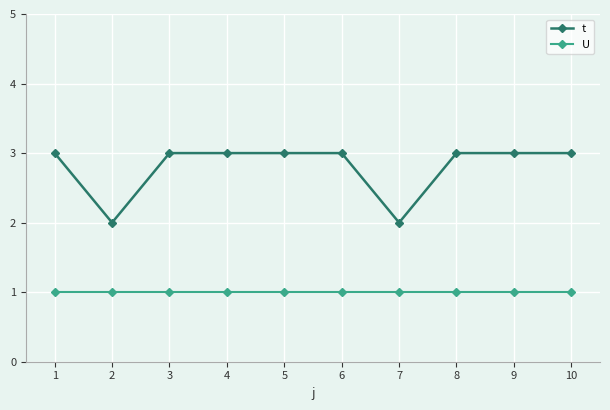

What is the sum of all U values?

10